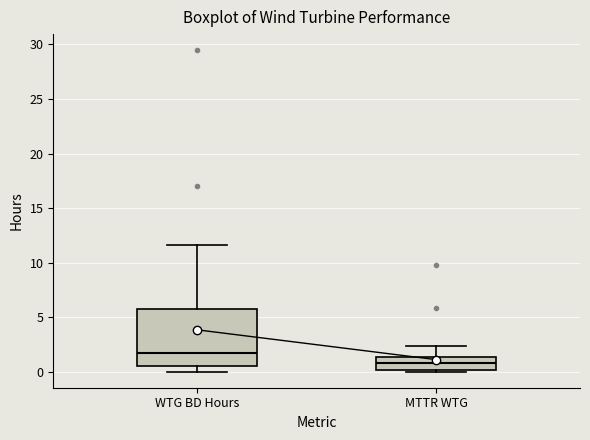

Which box's median line is the lowest?

MTTR WTG